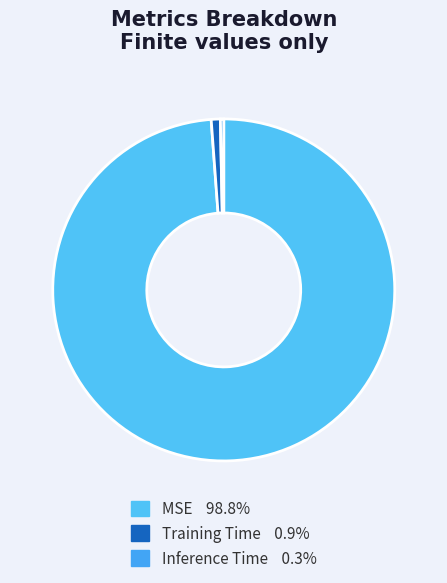

The Inference Time slice represents 0% of the pie. True or false?

True